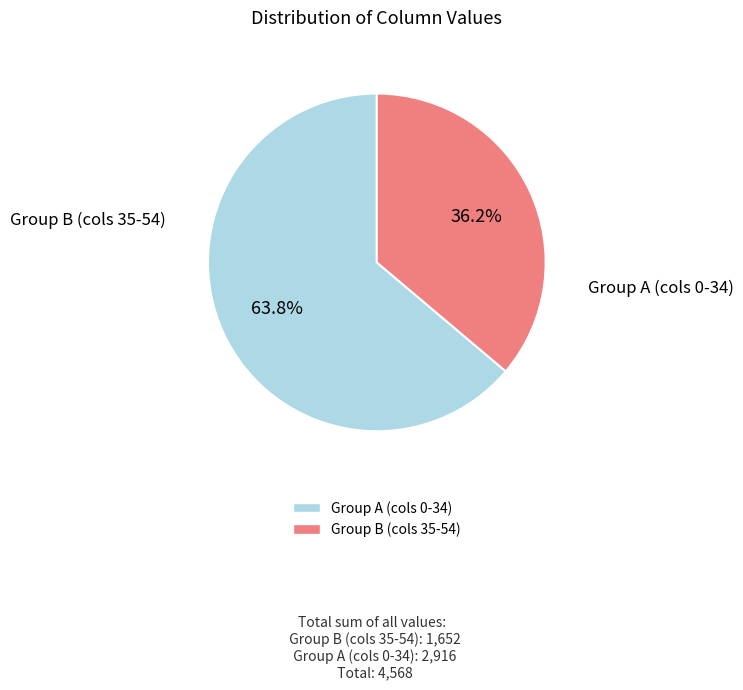

To the nearest percent, what is the average slice percentage?

50%